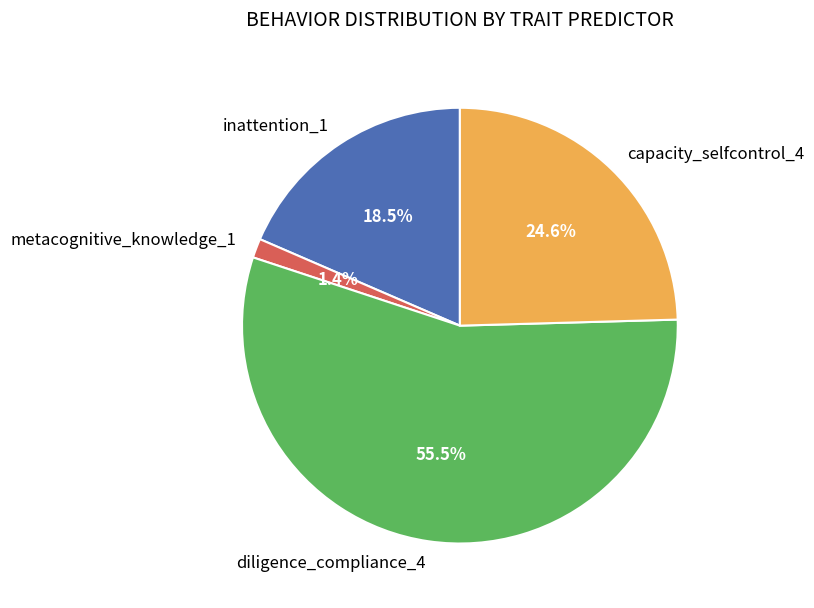

The capacity_selfcontrol_4 slice represents 19% of the pie. True or false?

False